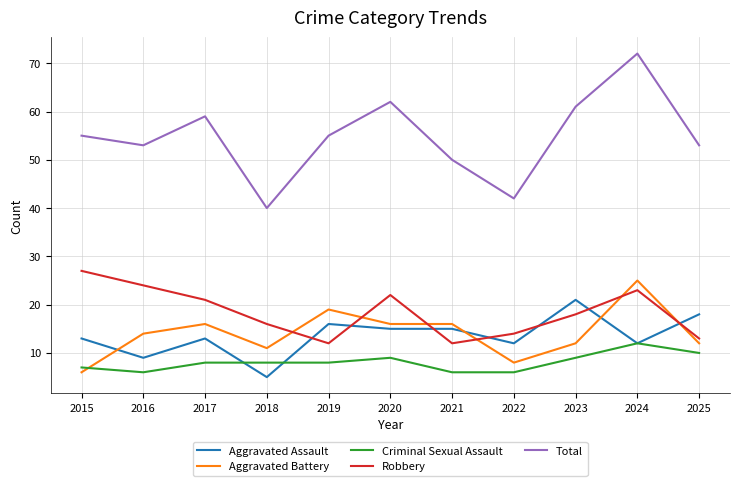

At which category is the sum across all series the highest?

2024